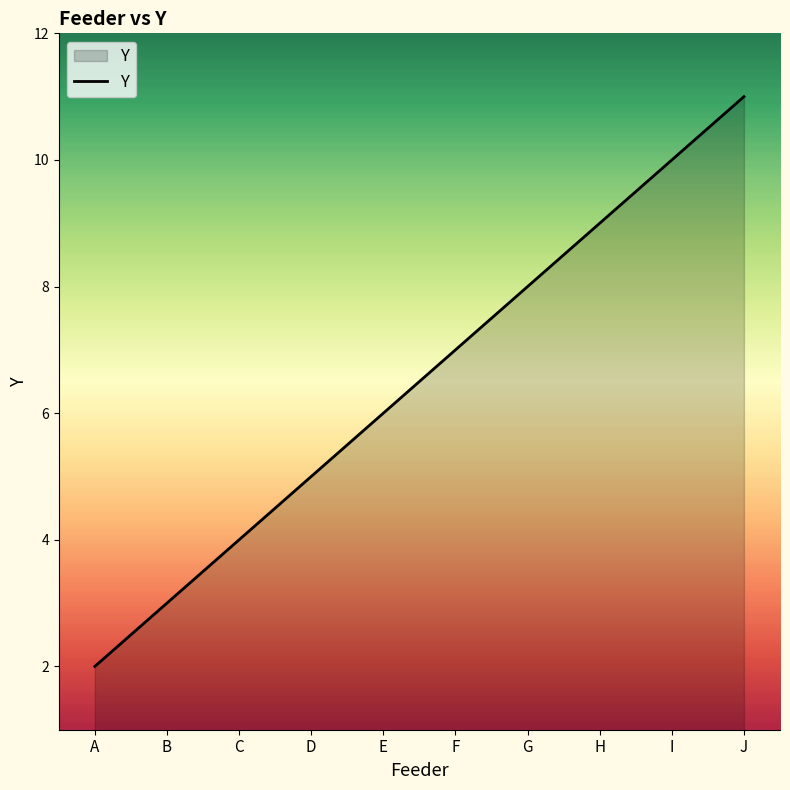

What value does the data have at G?

8